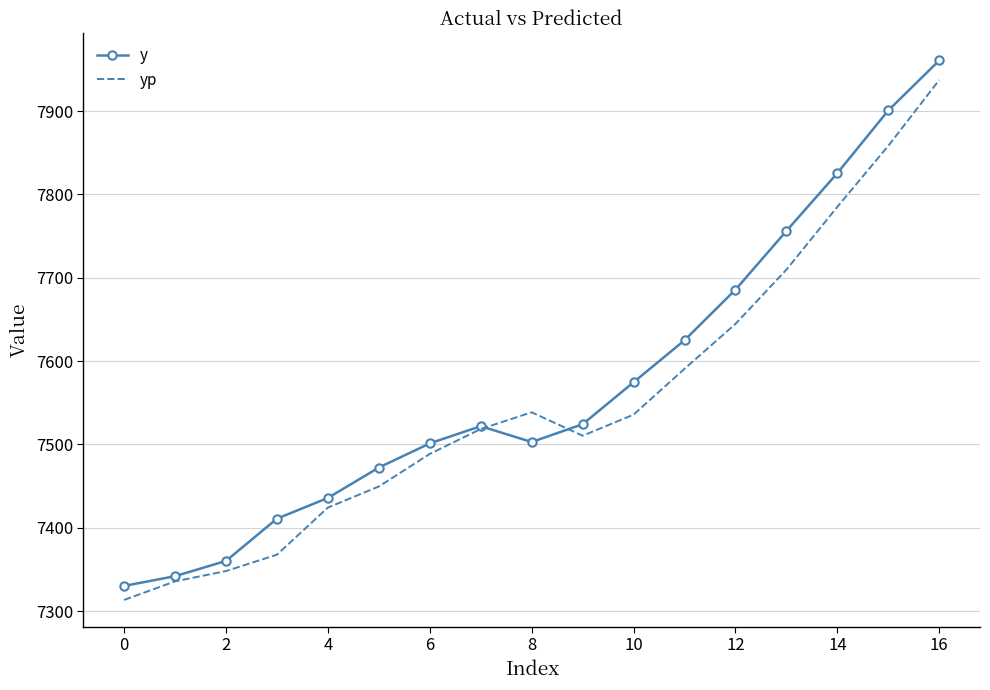

Rank the series by their average value, from lowest to highest.

yp, y